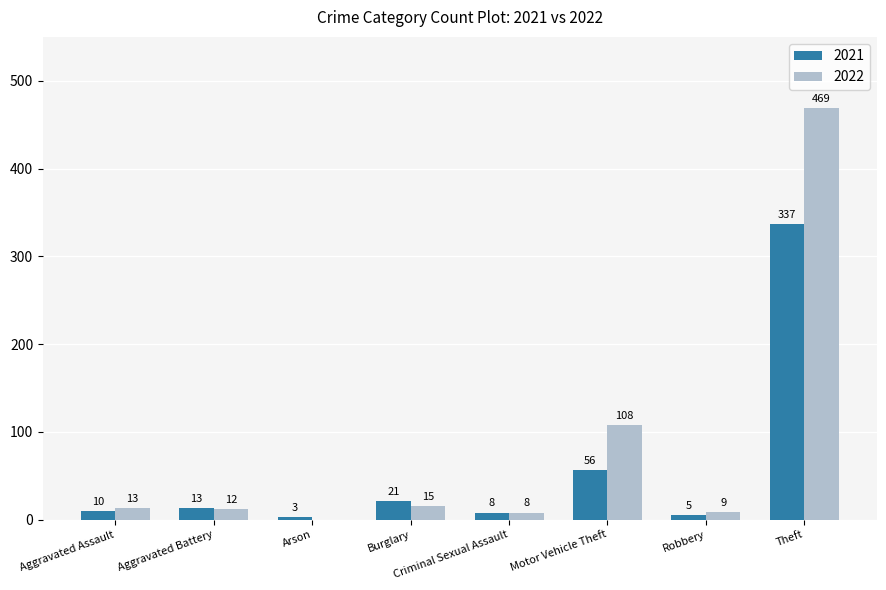

Read the 2022 value at Theft, to the nearest 5.

470